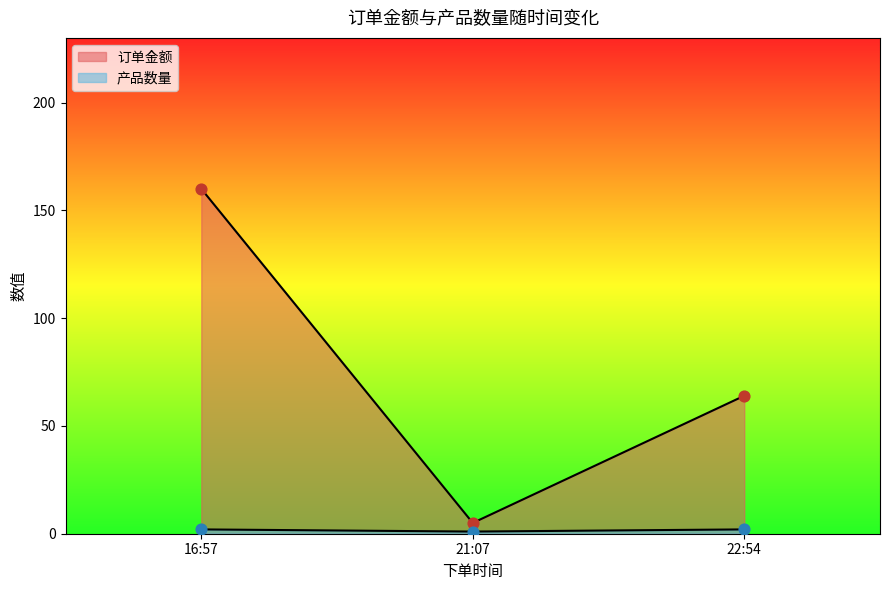

Which has a higher value, 22:54 or 21:07?

22:54